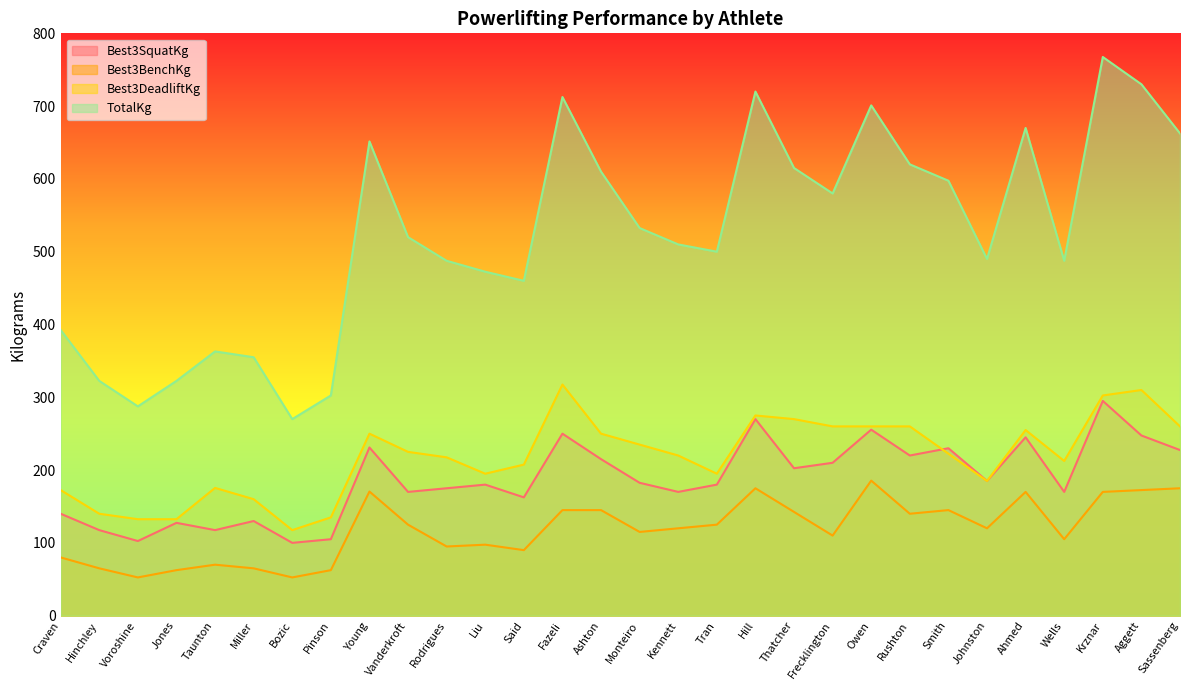

True or false: TotalKg and Best3BenchKg intersect in this chart.

False